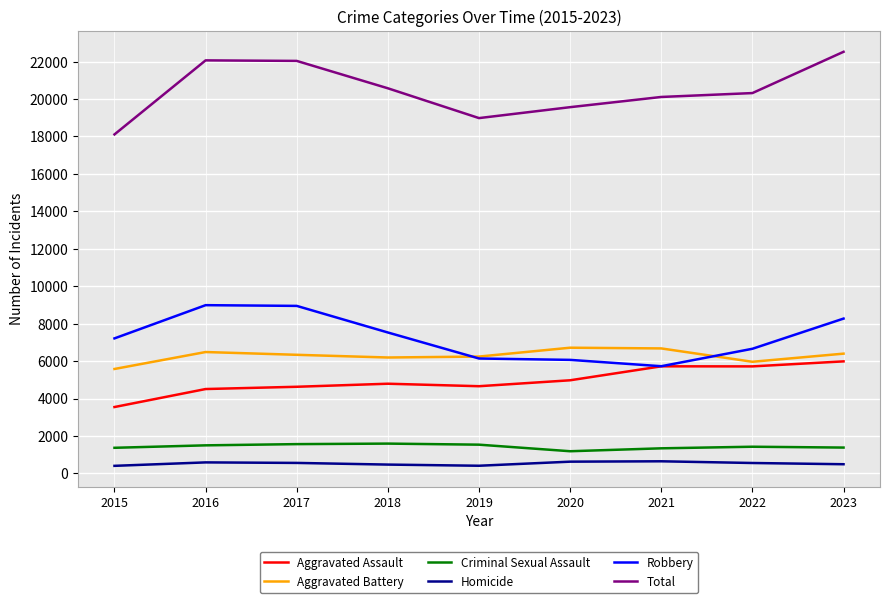

What is the smallest value displayed?

404